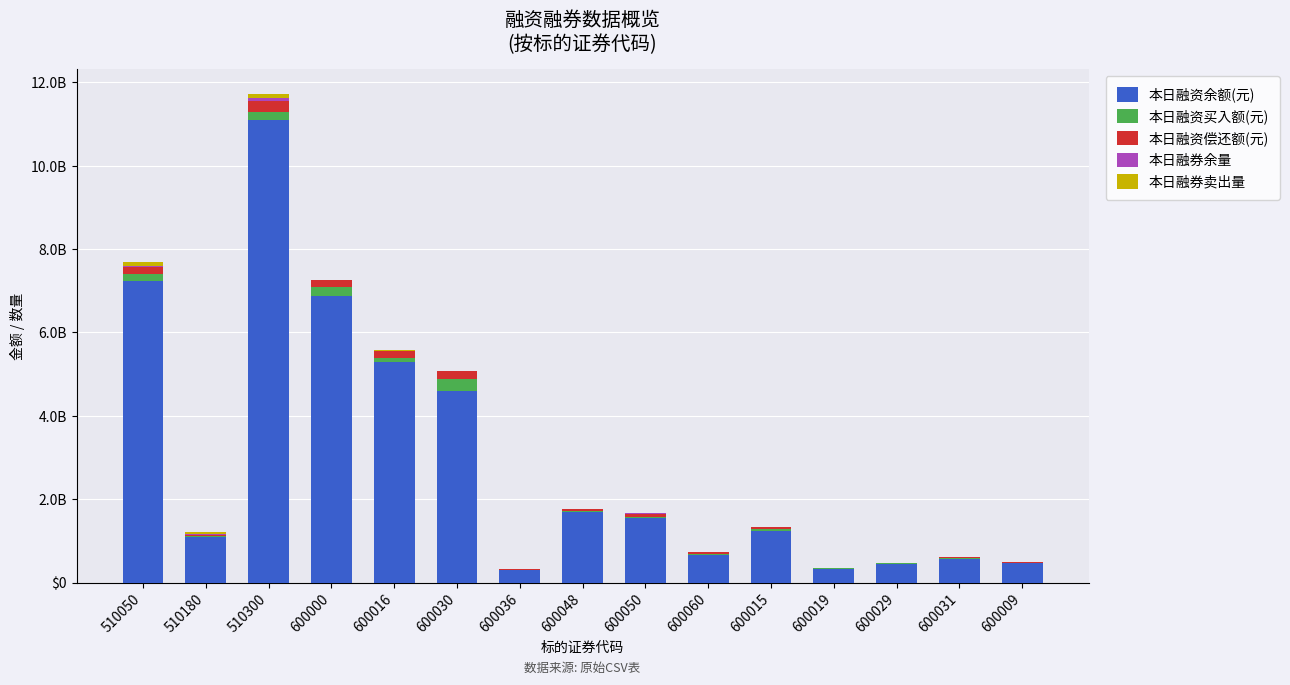

Are the bars grouped side by side (vs. stacked)?

No